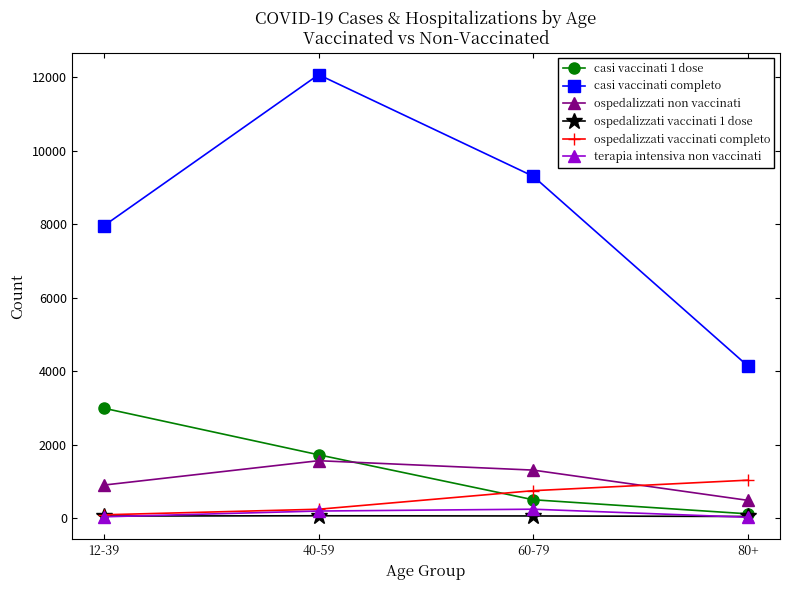

What are all the series names shown in the legend?

casi vaccinati 1 dose, casi vaccinati completo, ospedalizzati non vaccinati, ospedalizzati vaccinati 1 dose, ospedalizzati vaccinati completo, terapia intensiva non vaccinati